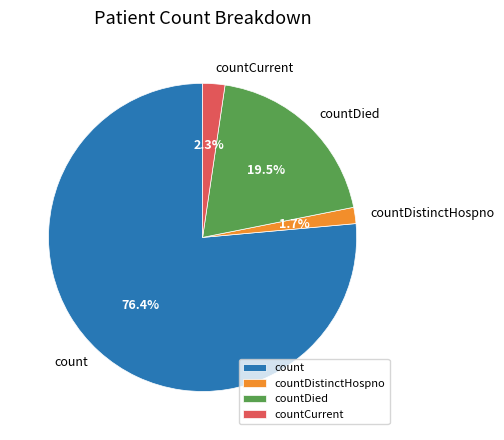

To the nearest percent, what portion does countCurrent represent?

2%